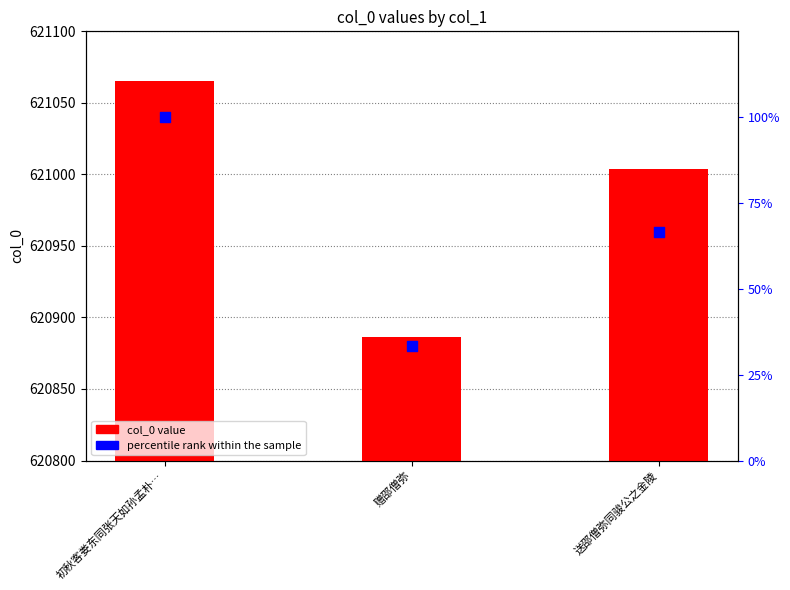

Is the value of col_0 value at 初秋客娄东同张天如孙孟朴… greater than the value of percentile rank within the sample at 送邵僧弥同骏公之金陵?

Yes